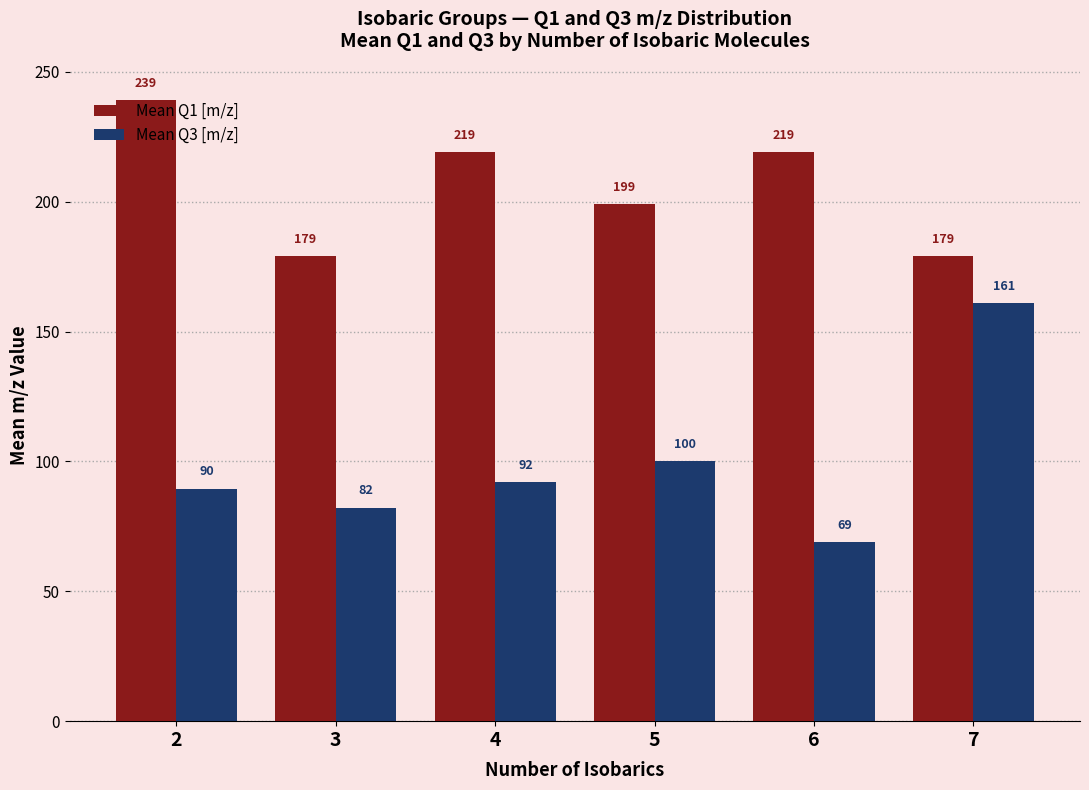

What is the maximum value for Mean Q1 [m/z]?

239.0